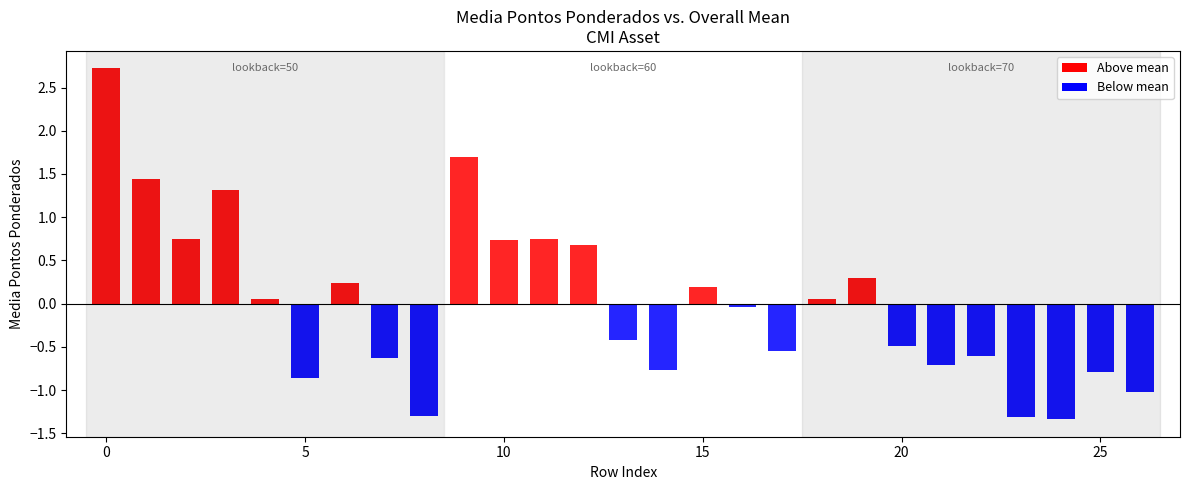

What is the average value of the Below mean series?

-0.4